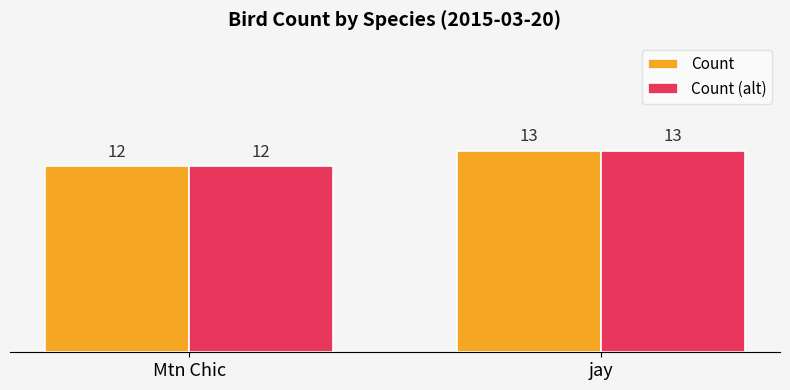

What is the total value across all series at Mtn Chic?

24